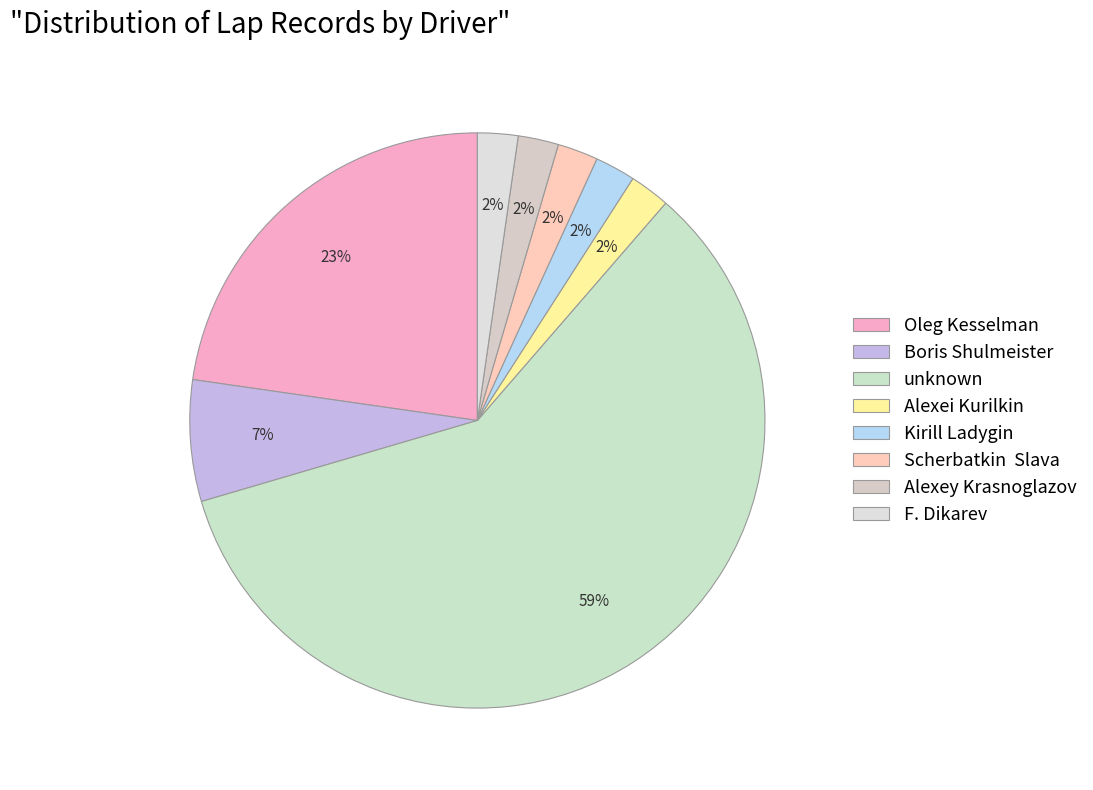

Is there any slice that represents more than half of the pie?

Yes